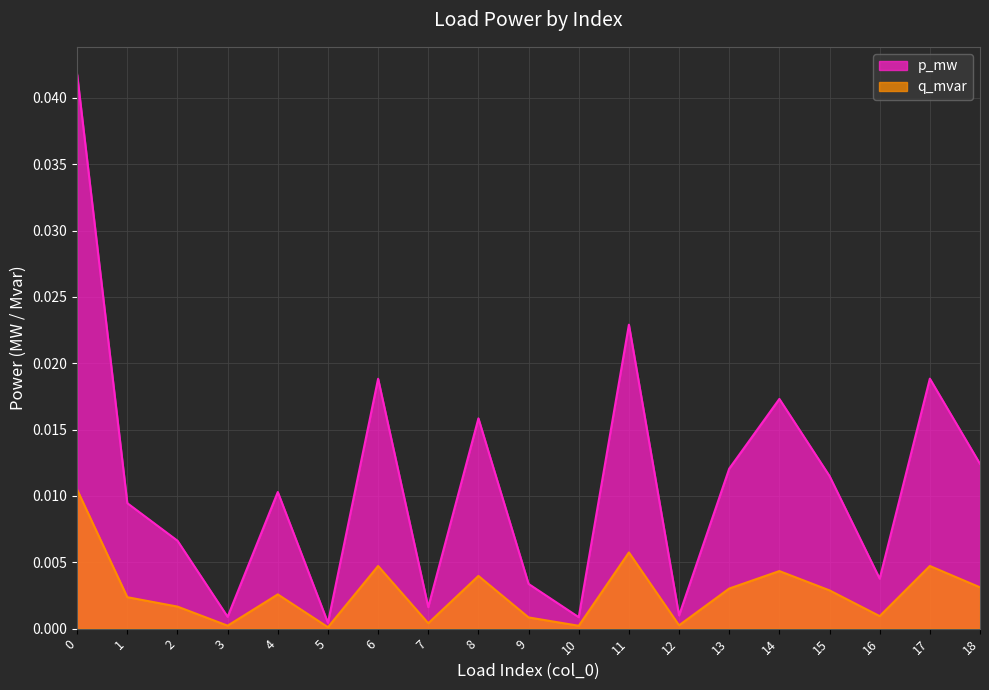

Is the value of q_mvar at 5 greater than the value of p_mw at 5?

No